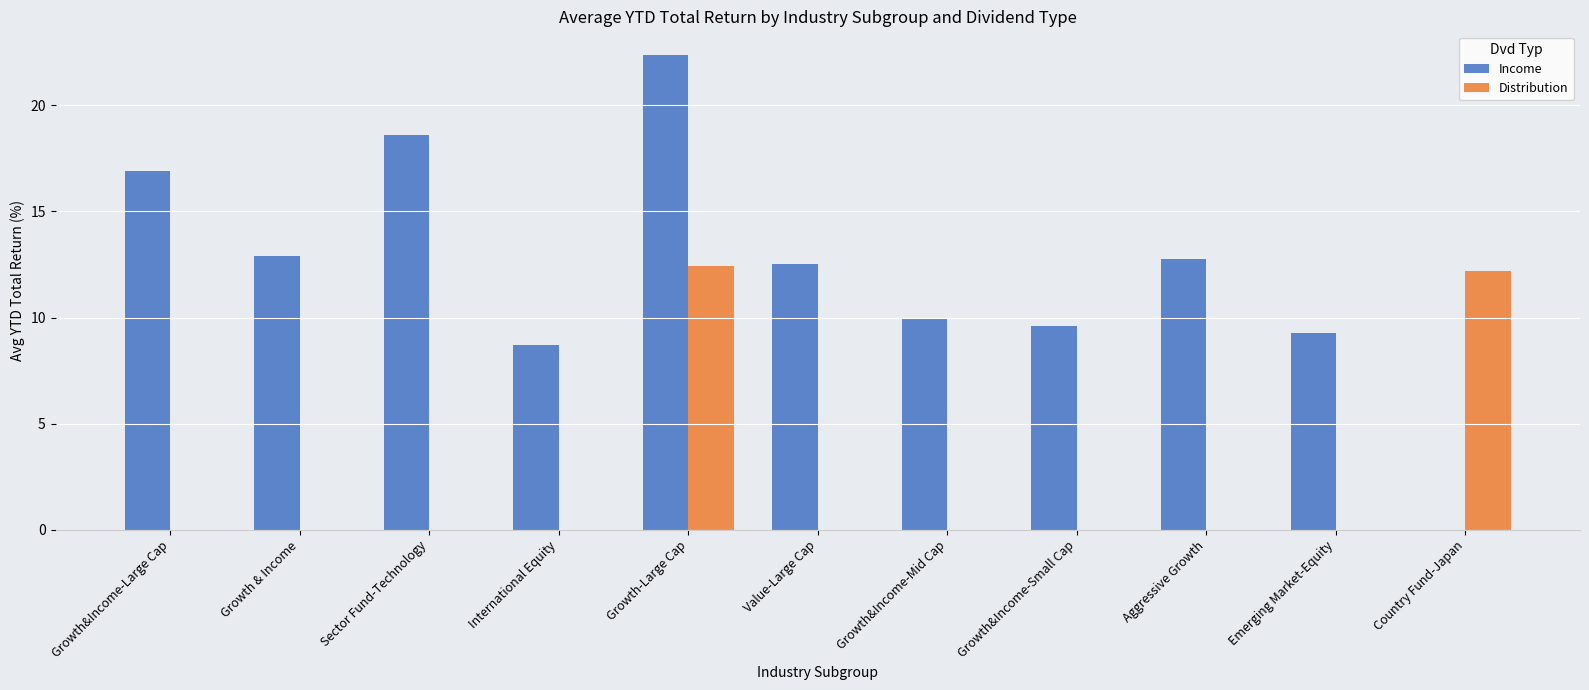

Does the chart contain stacked bars?

No